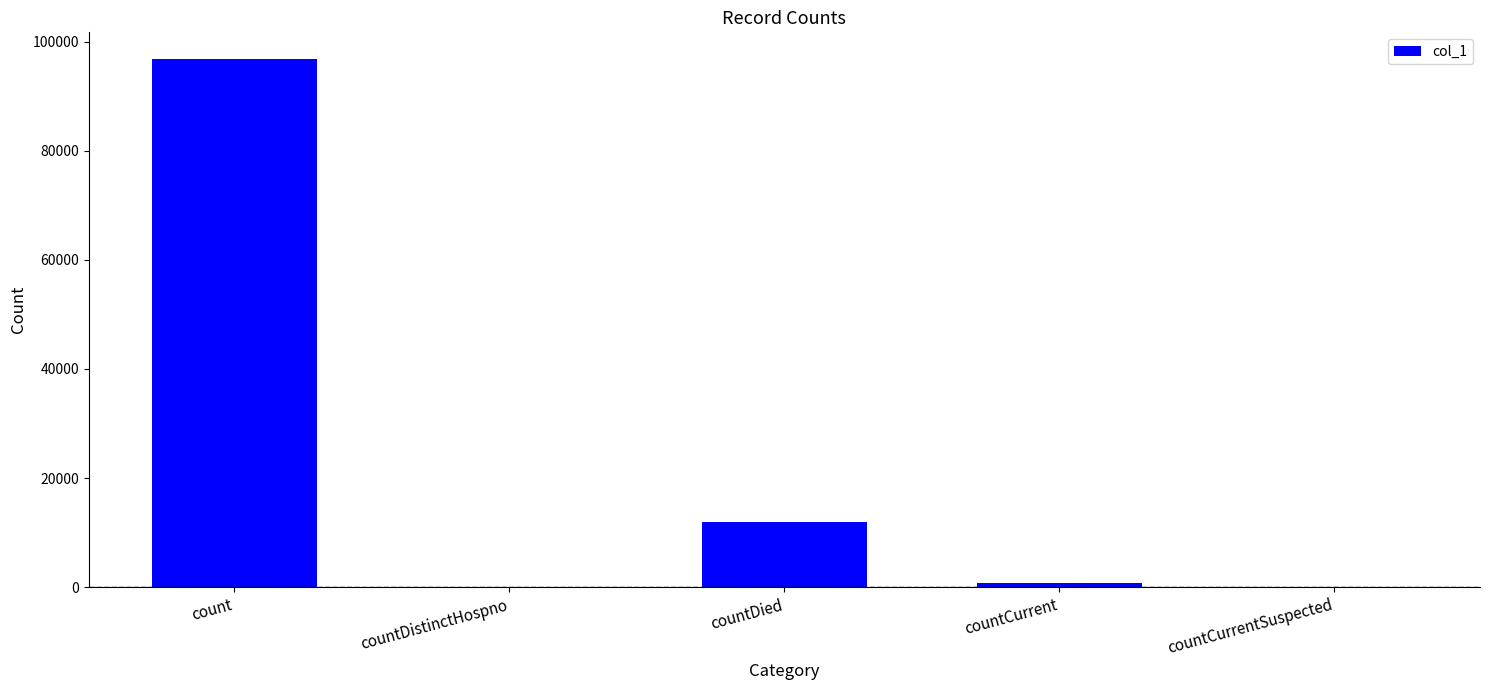

Reading right to left, transcribe all the data shown in this chart.

countCurrentSuspected=0	countCurrent=836	countDied=12015	countDistinctHospno=0	count=96841